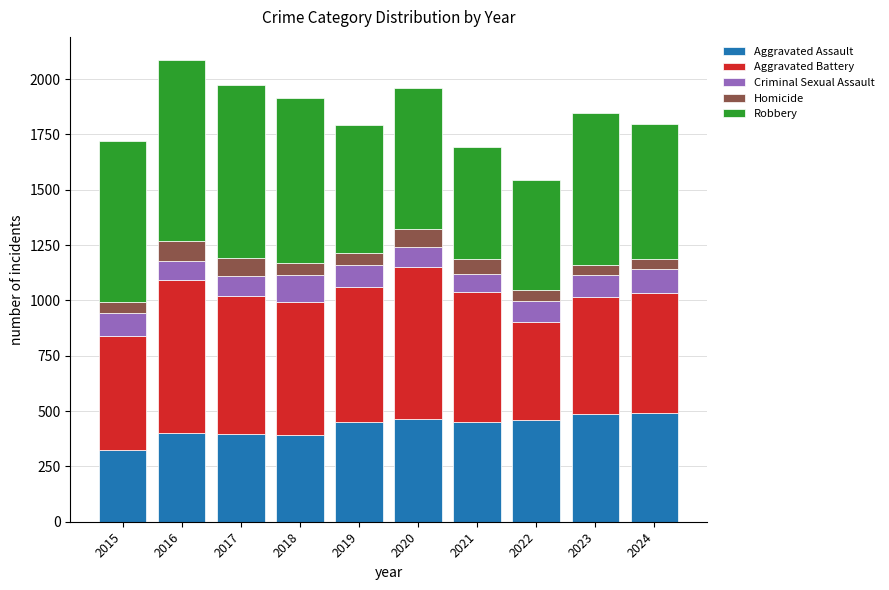

What is the difference between the Aggravated Assault values at 2023 and 2022?

28